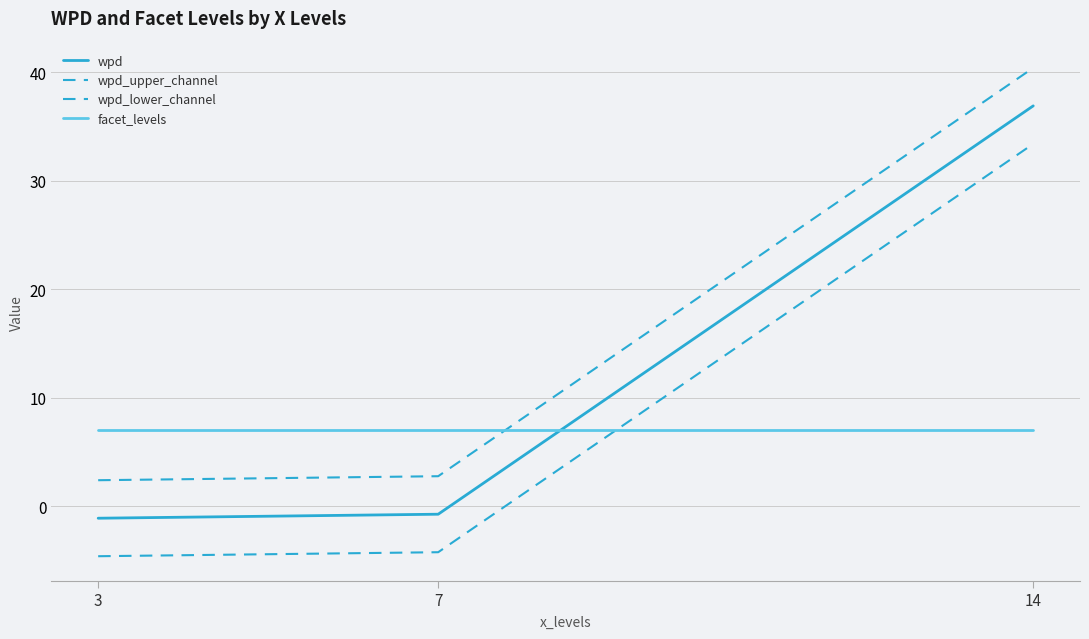

Is this an area chart (filled region under the line)?

No